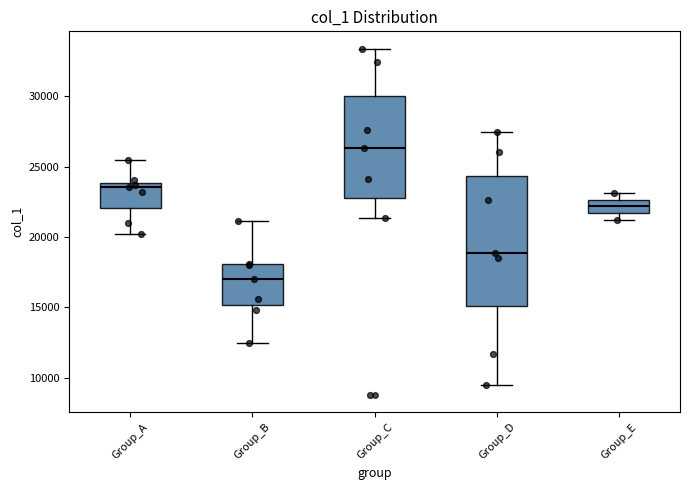

Which box's median line is the lowest?

Group_B